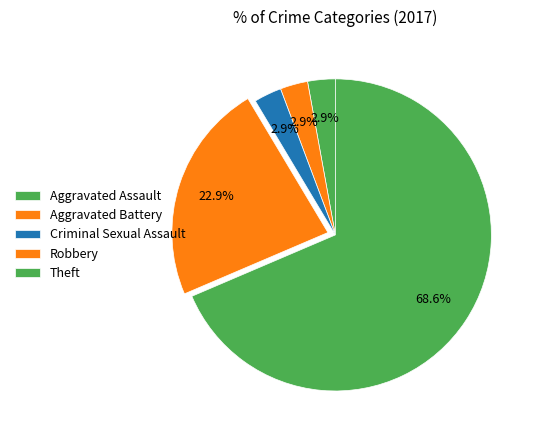

Is Robbery the majority of the pie?

No